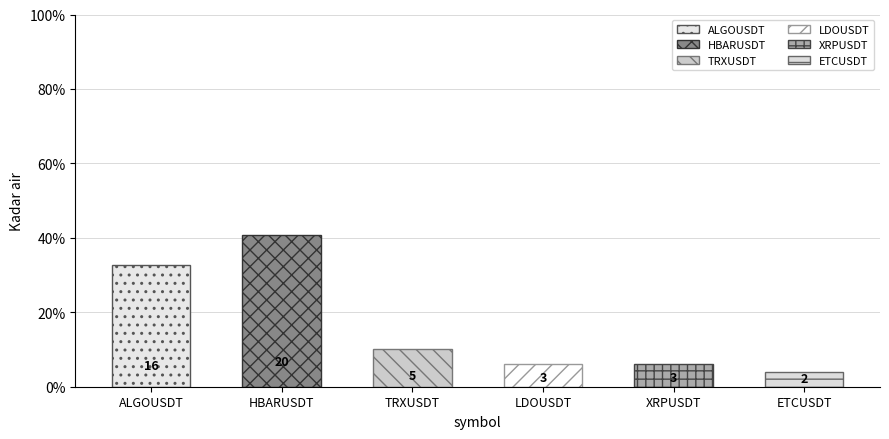

How many data points does each series have?

6